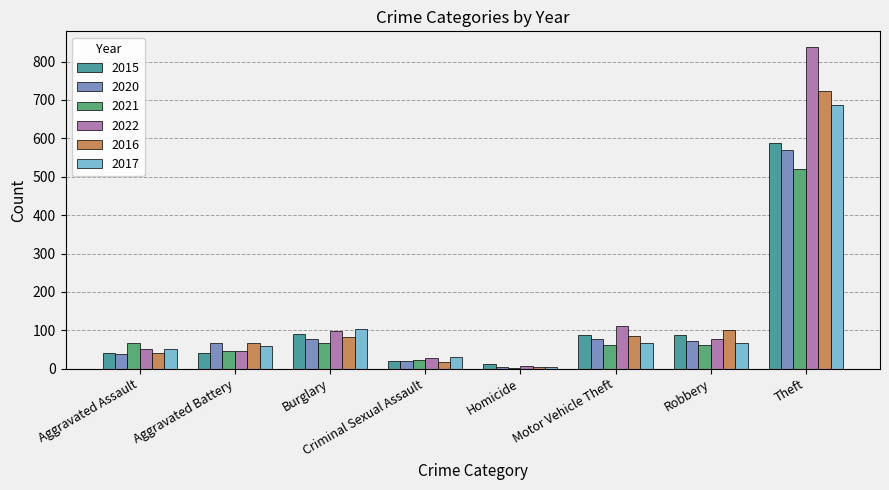

Which category has the highest value in the 2021 series?

Theft